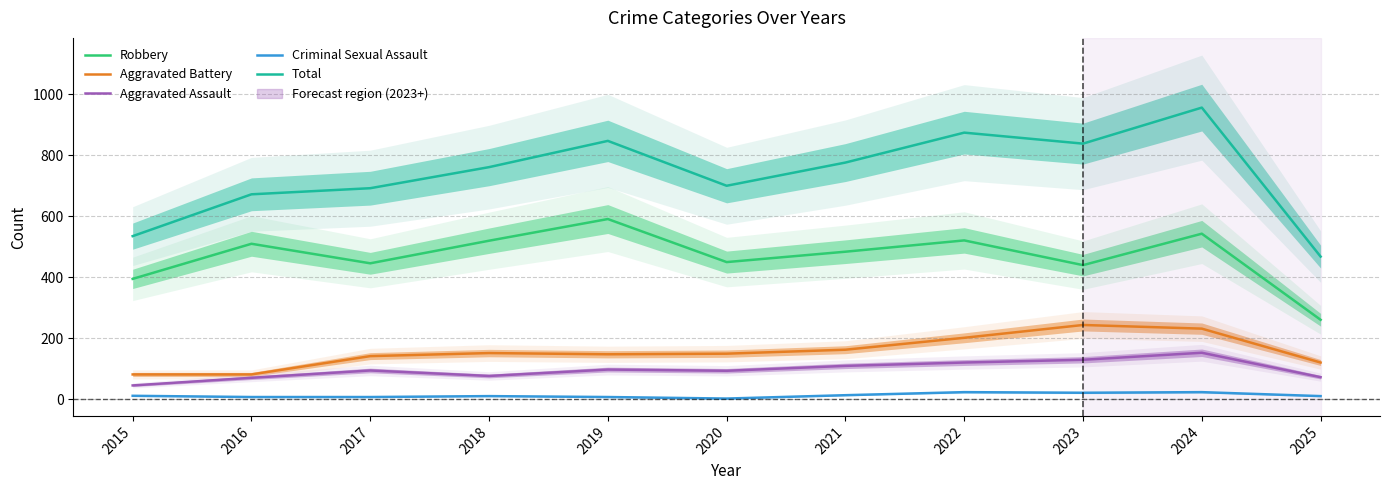

At which category is the sum across all series the highest?

2024